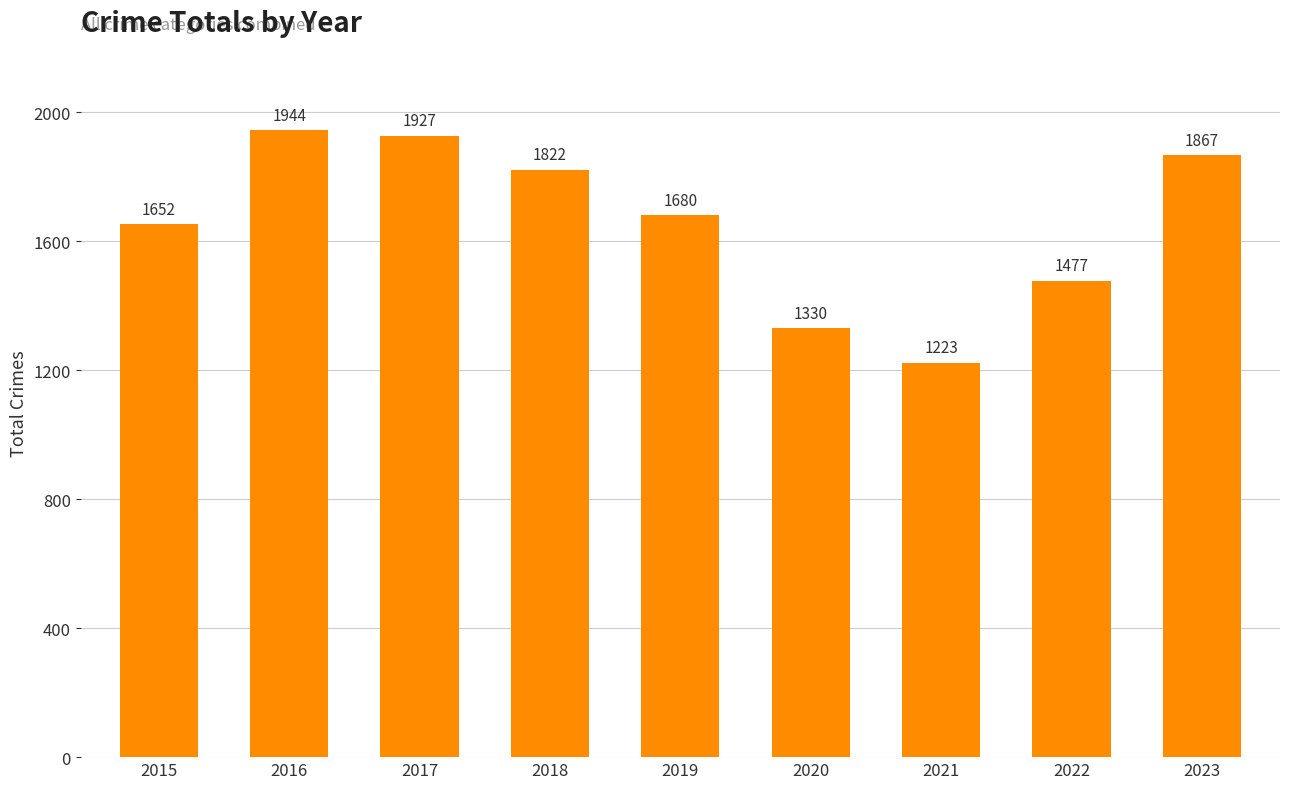

What is the difference between the maximum and minimum values?

721